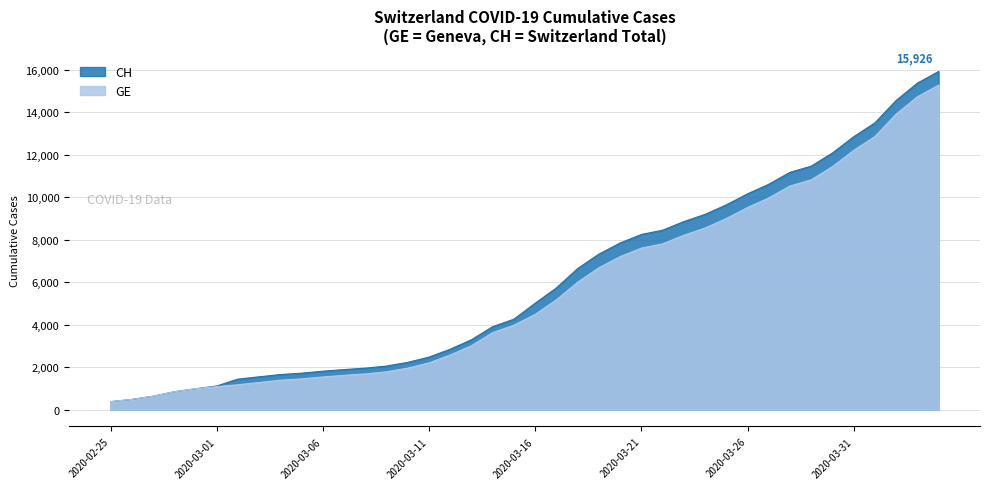

True or false: GE and CH intersect in this chart.

False